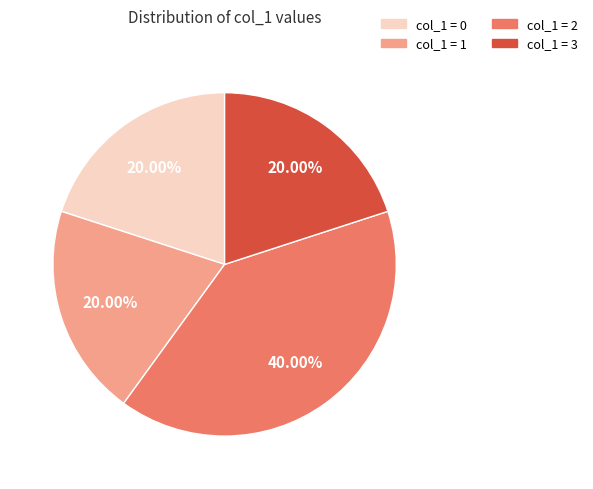

Does any single category account for the majority?

No